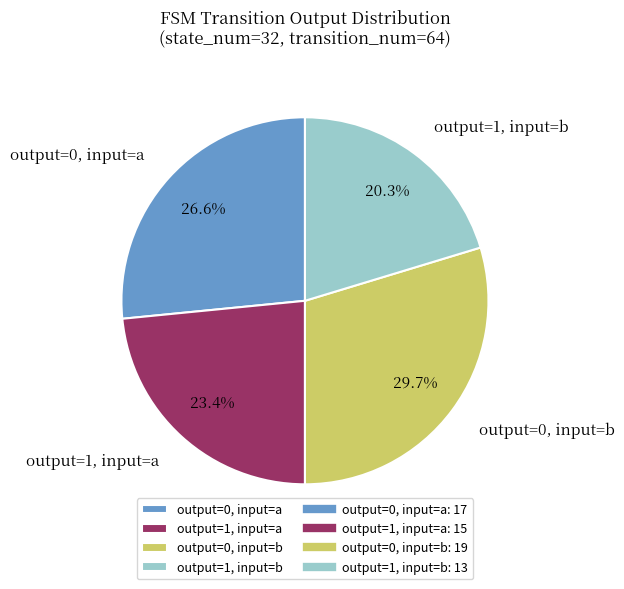

Rank the categories by value from highest to lowest.

output=0, input=b, output=0, input=a, output=1, input=a, output=1, input=b